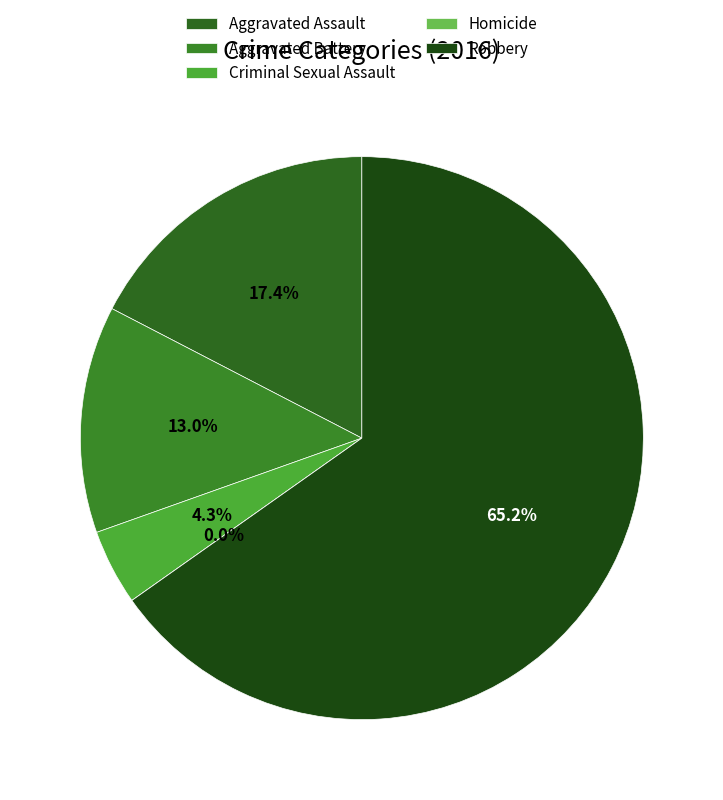

Which category has the smallest portion of the pie?

Homicide